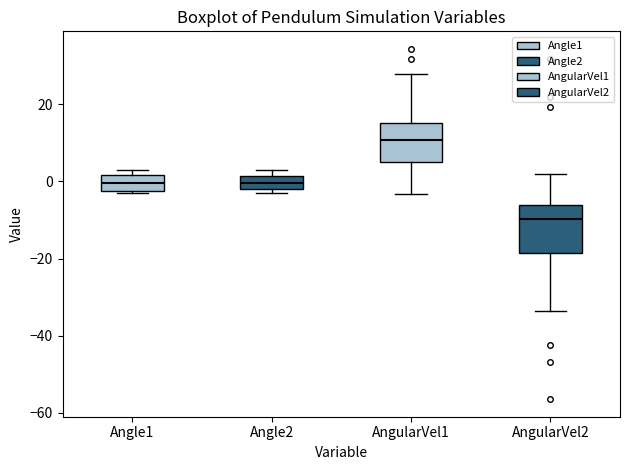

Which box's median line is the highest?

AngularVel1